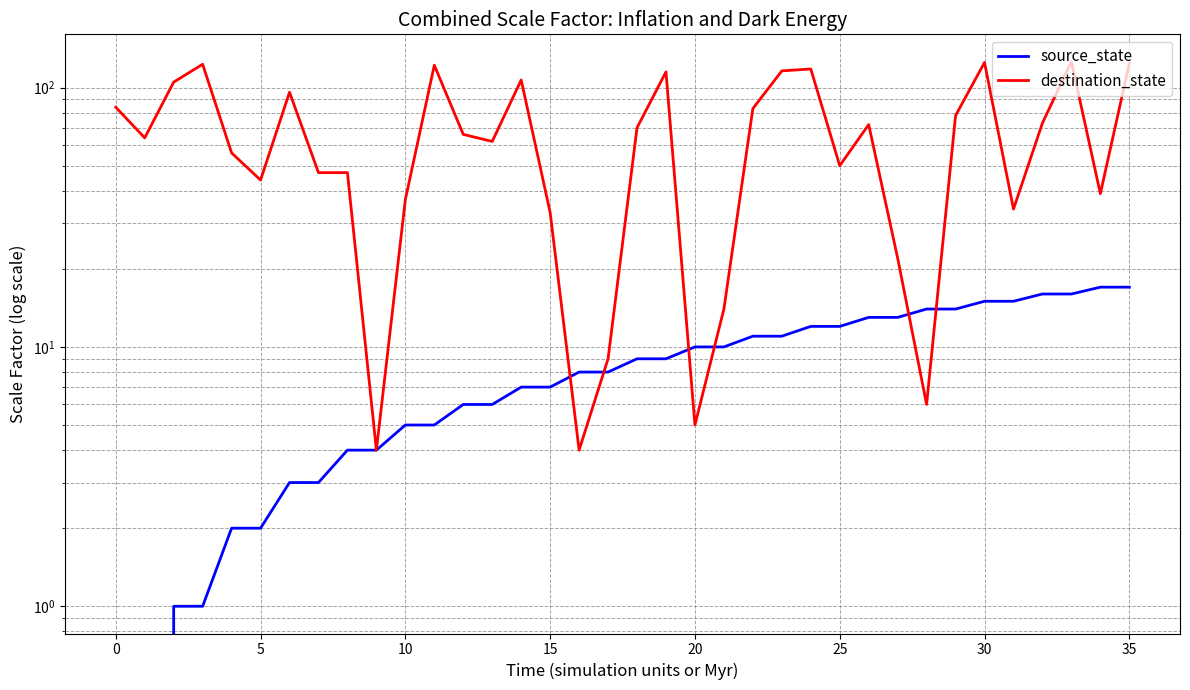

How many intersections are there between source_state and destination_state?

6